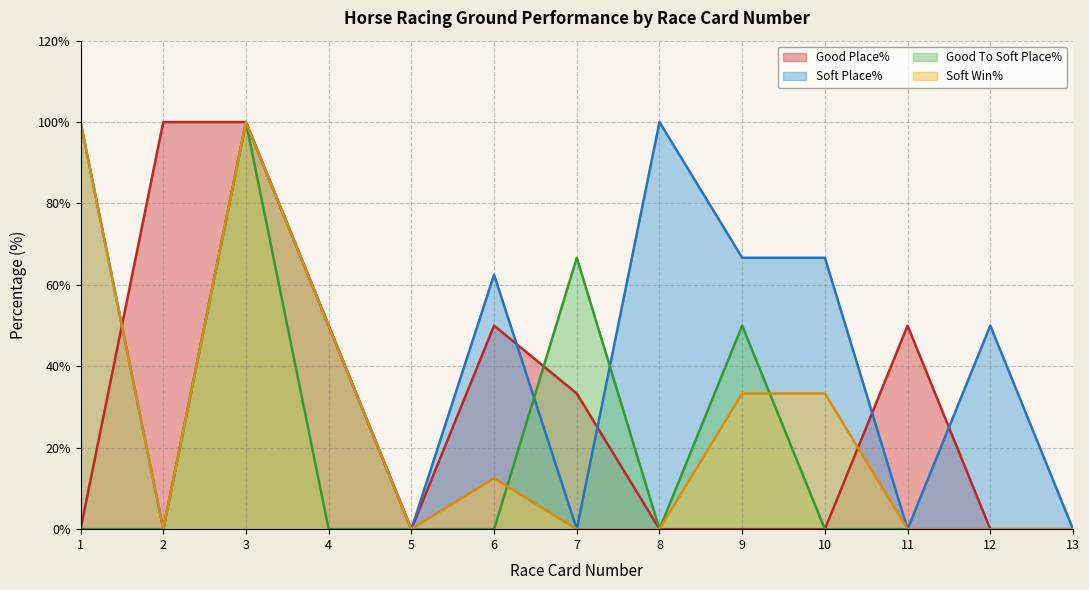

List the series in order of their peak value, highest first.

Good Place%, Soft Place%, Good To Soft Place%, Soft Win%